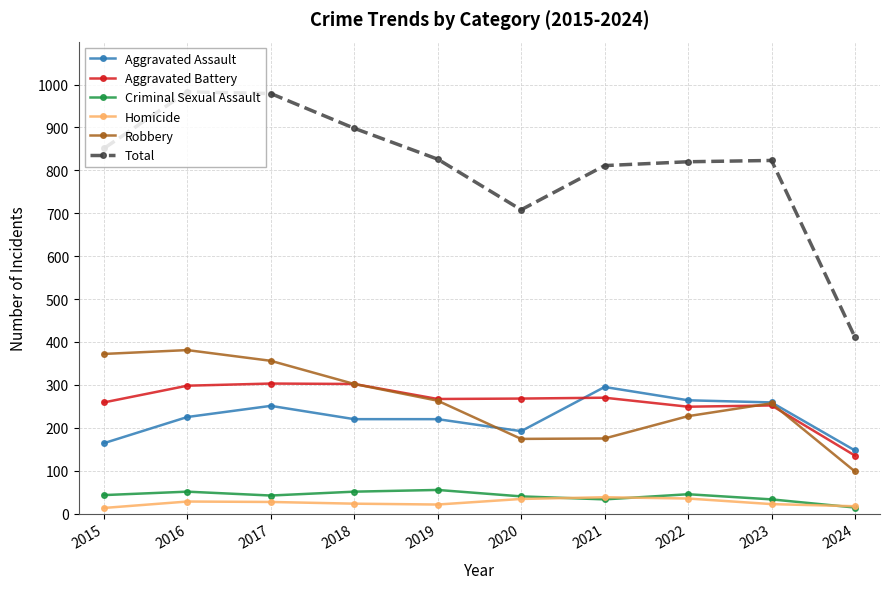

True or false: Aggravated Battery and Criminal Sexual Assault cross at least once.

False